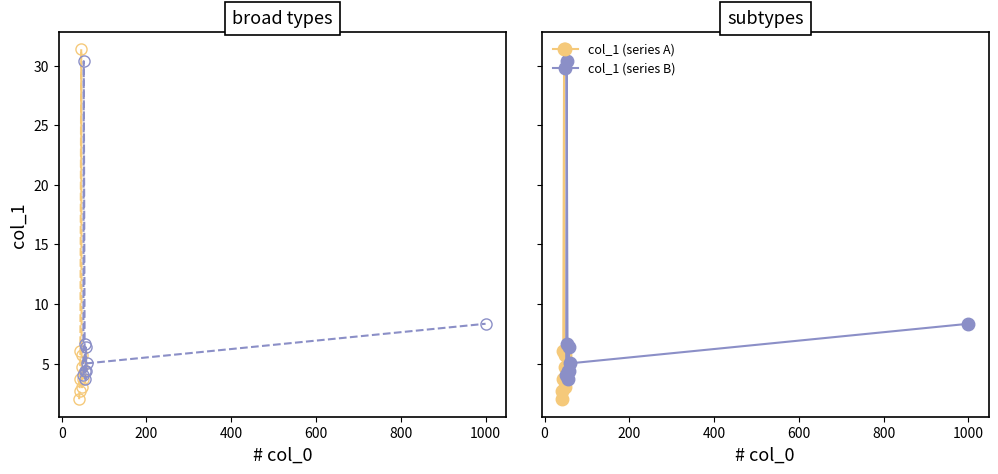

What is the value of the col_1 (series B) point at the 2nd from the left?

30.4